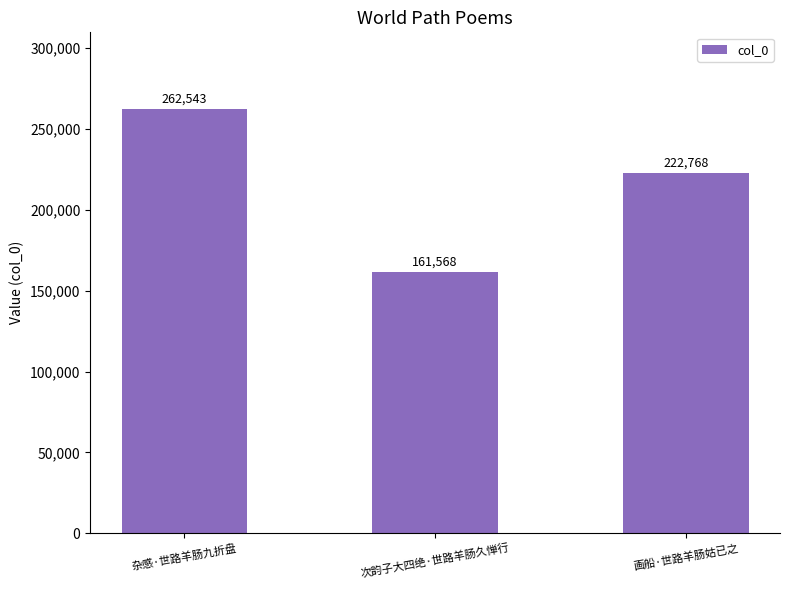

What is the greatest value displayed?

262543